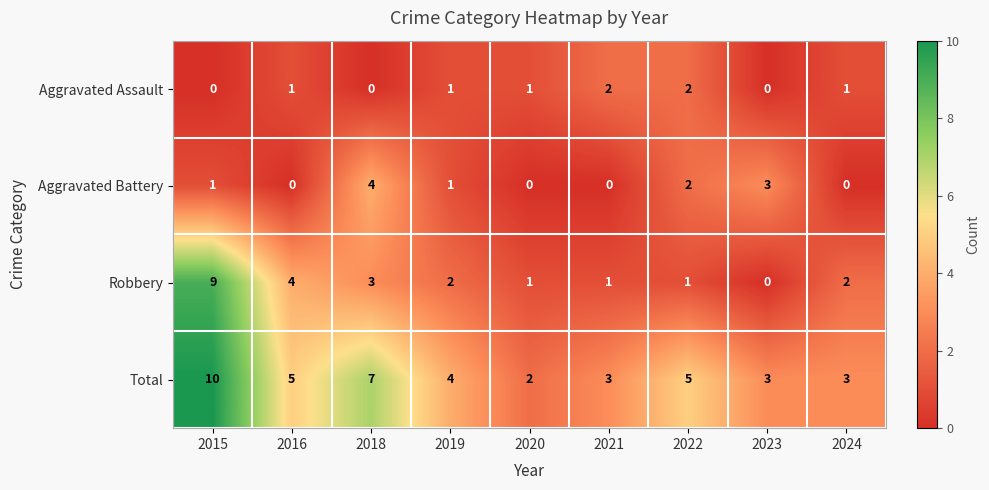

Rank the series by their maximum value, from lowest to highest.

Aggravated Assault, Aggravated Battery, Robbery, Total